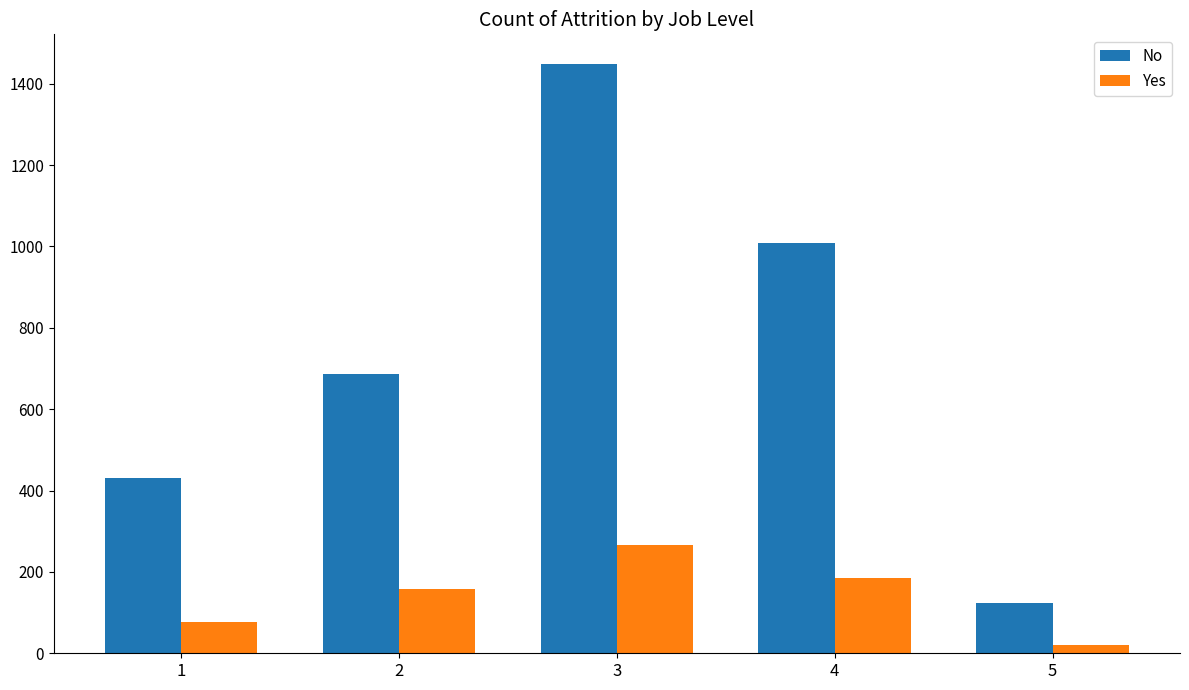

Reading left to right, list all the values displayed in this chart.

No: 1=432	2=687	3=1449	4=1008	5=123
Yes: 1=78	2=159	3=267	4=186	5=21